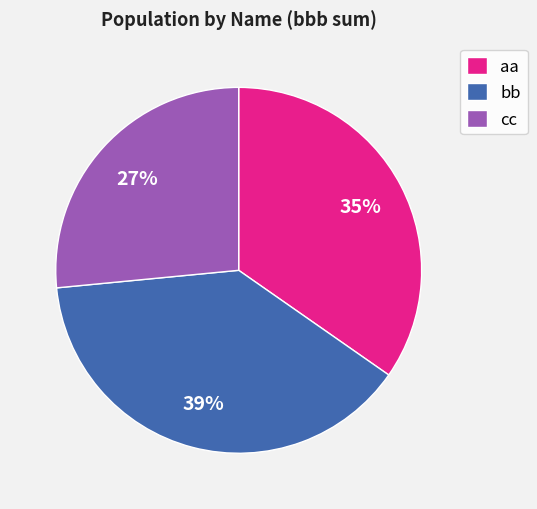

Is it true that aa is 21% of the pie?

False